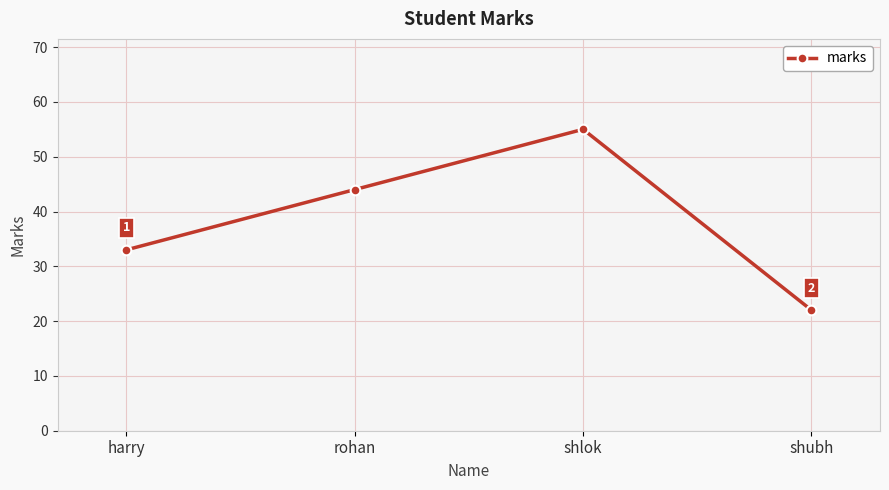

What is the difference between the maximum and minimum values?

33